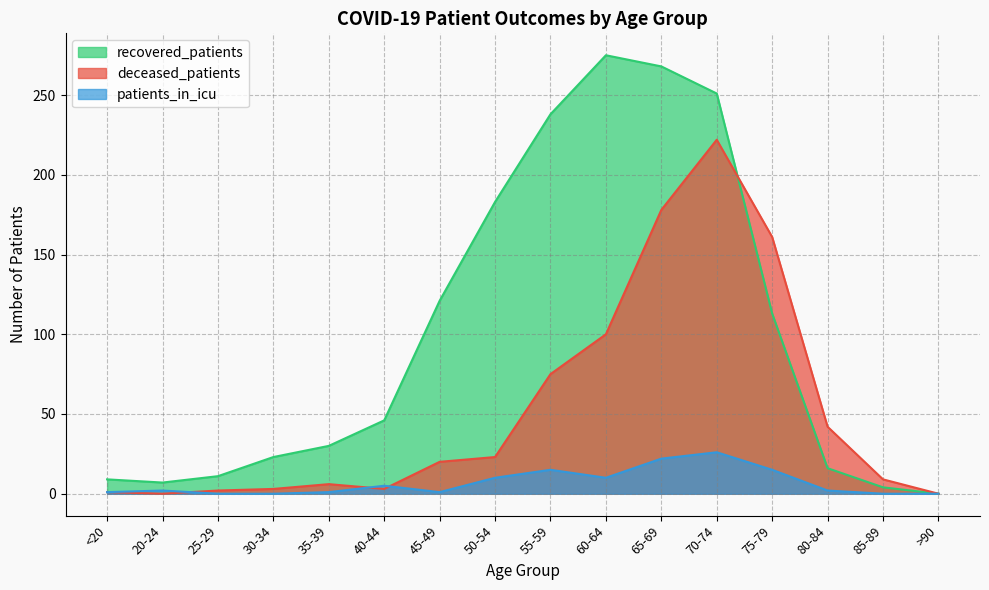

True or false: recovered_patients and patients_in_icu intersect in this chart.

False